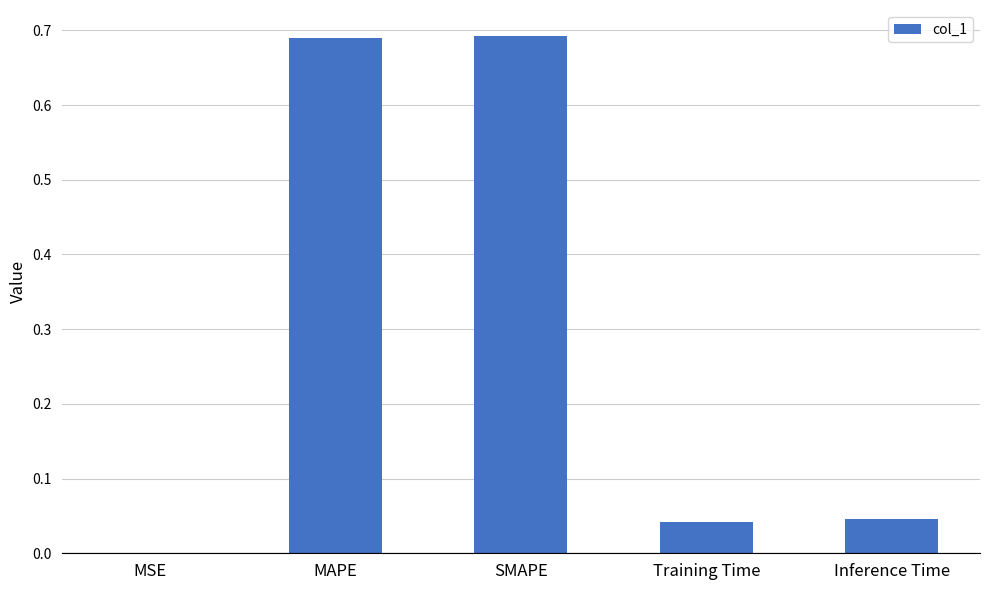

What is the sum of the values at Inference Time and Training Time?

0.1